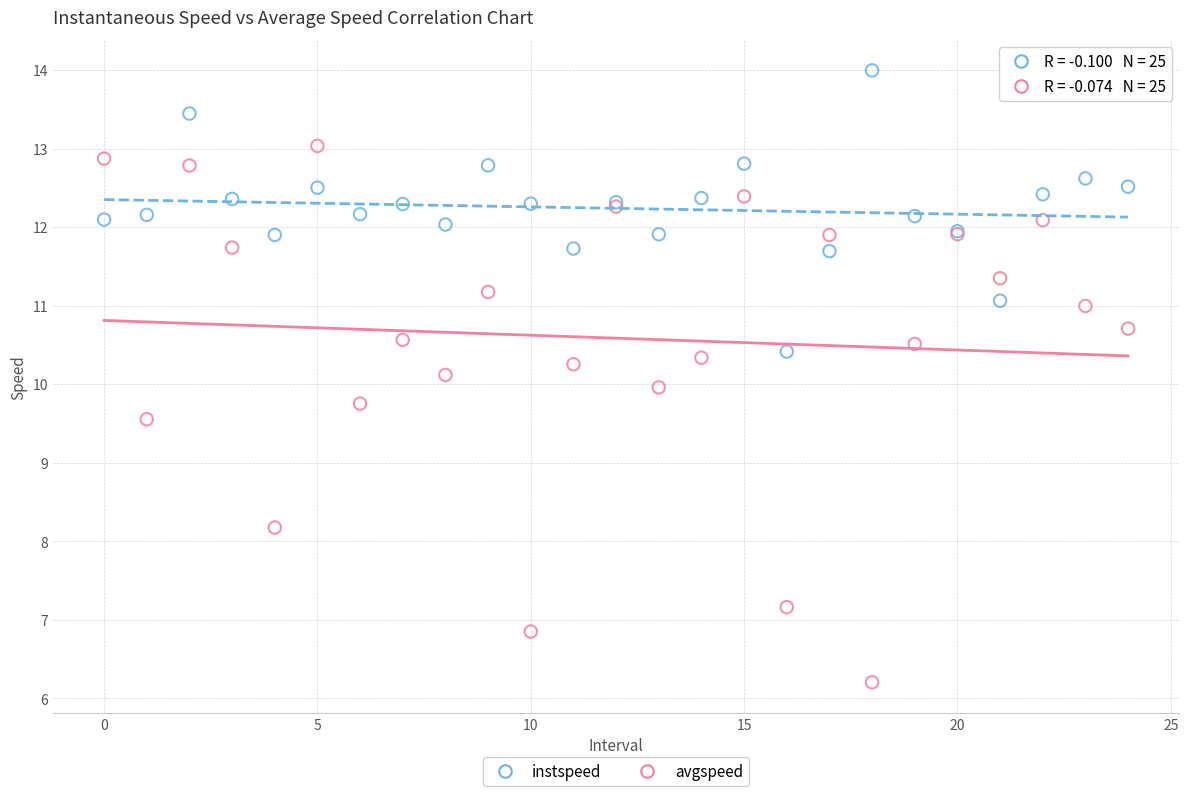

Which series reaches the maximum Y coordinate?

instspeed